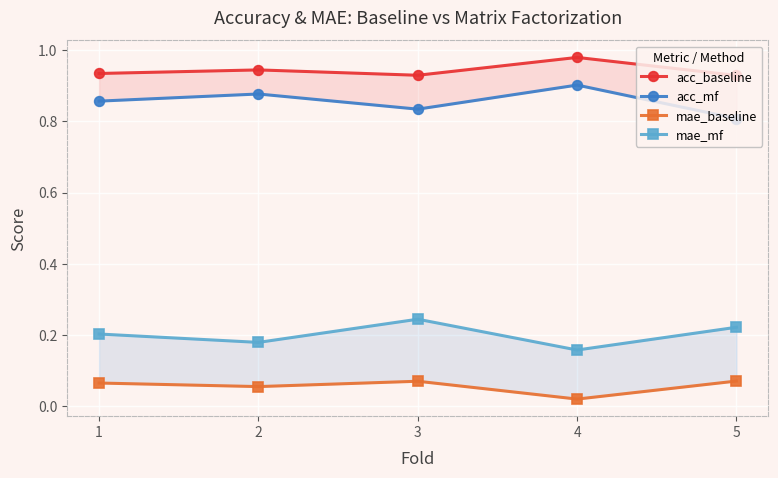

What is the approximate value of acc_baseline at 3?

0.9